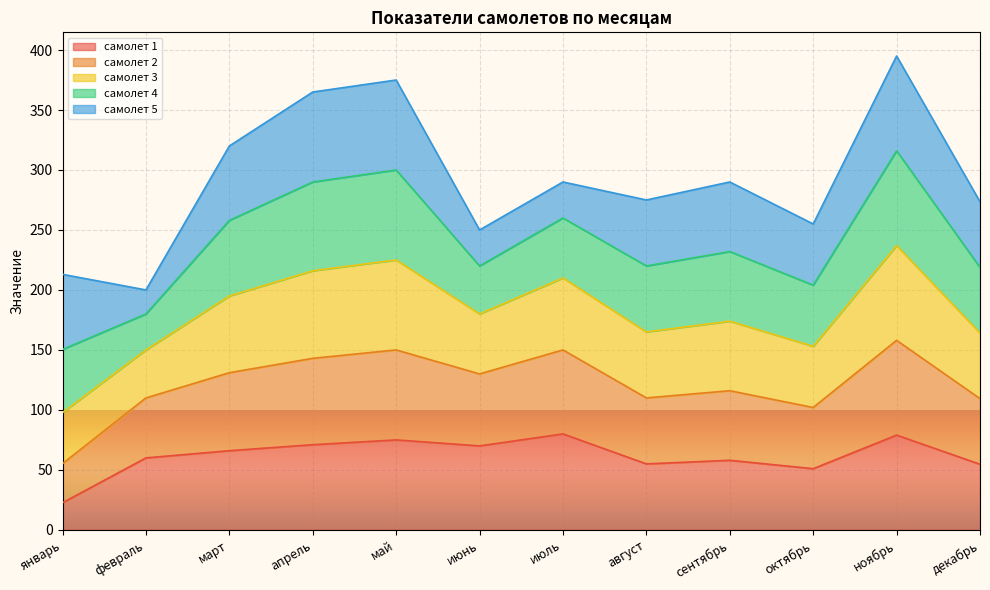

What is the sum of the самолет 1 values at сентябрь and апрель?

129.0